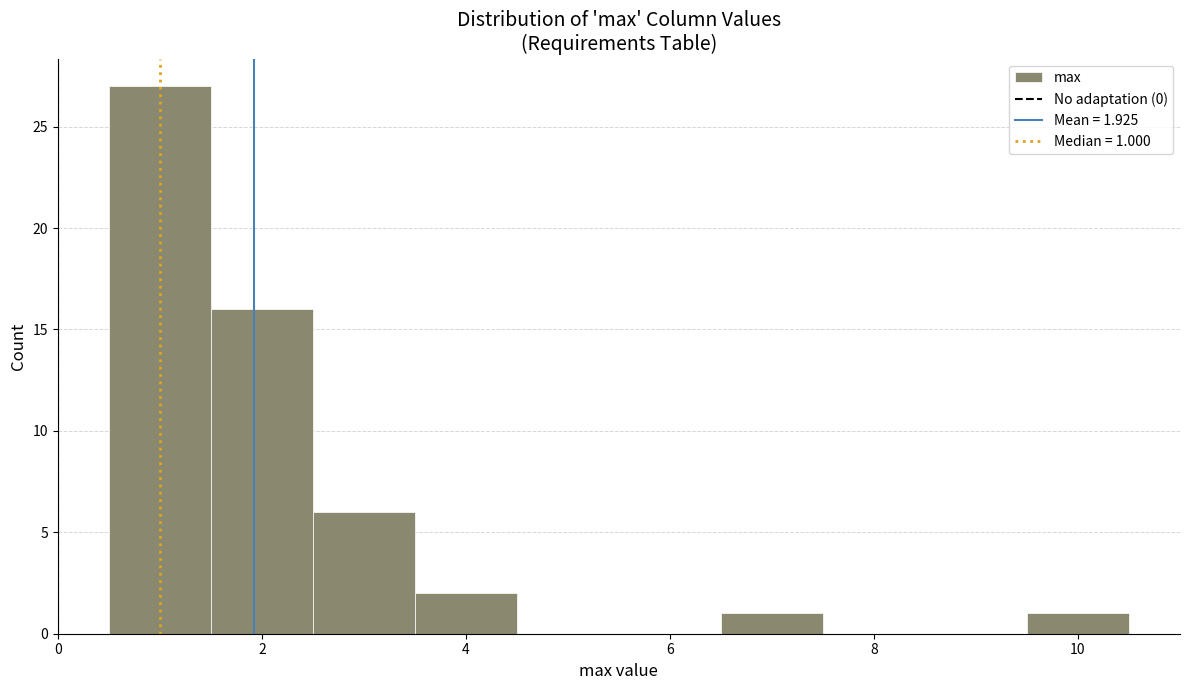

Which range on the x-axis has the tallest bar?

0.5 to 1.5